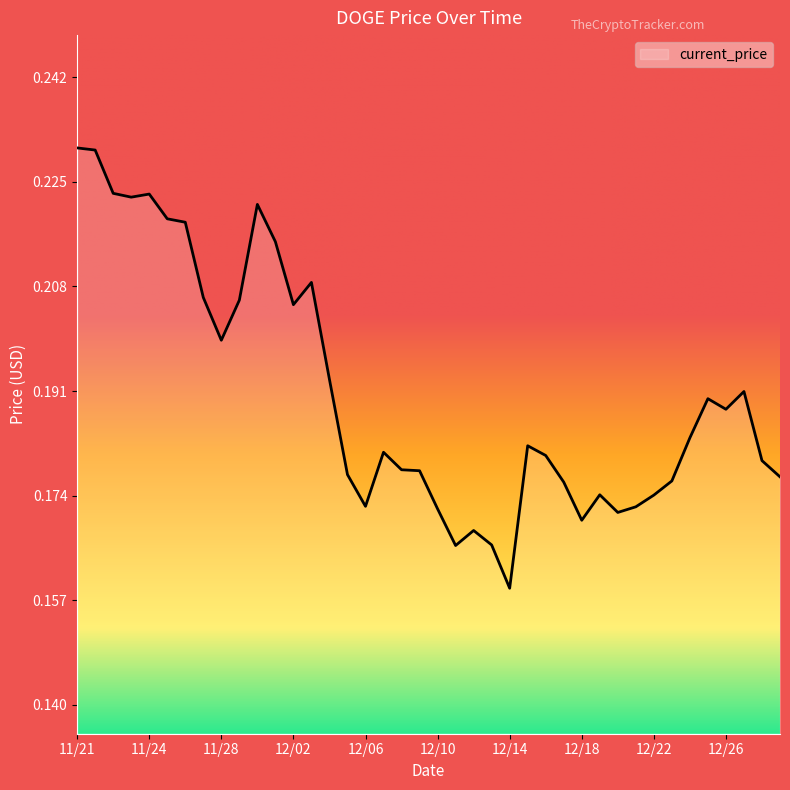

How many categories are shown in the chart?

40